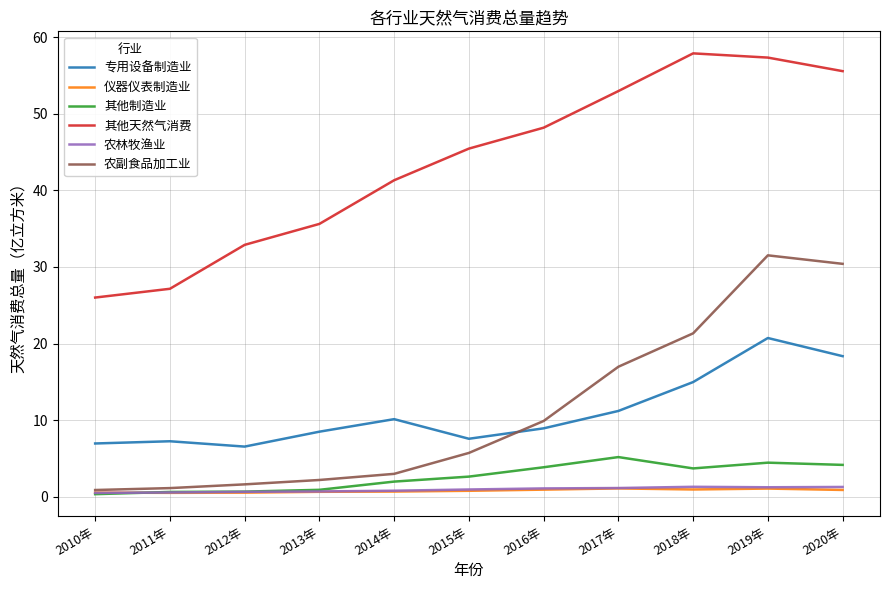

True or false: 农林牧渔业 and 专用设备制造业 intersect in this chart.

False